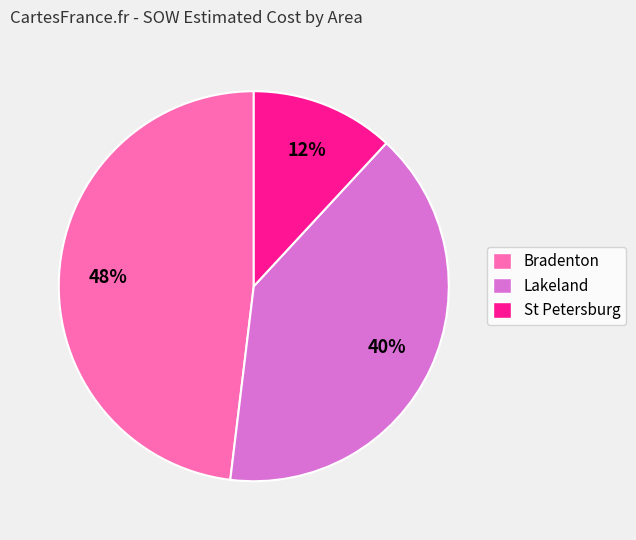

Do St Petersburg and Bradenton together represent more than half of the pie?

Yes